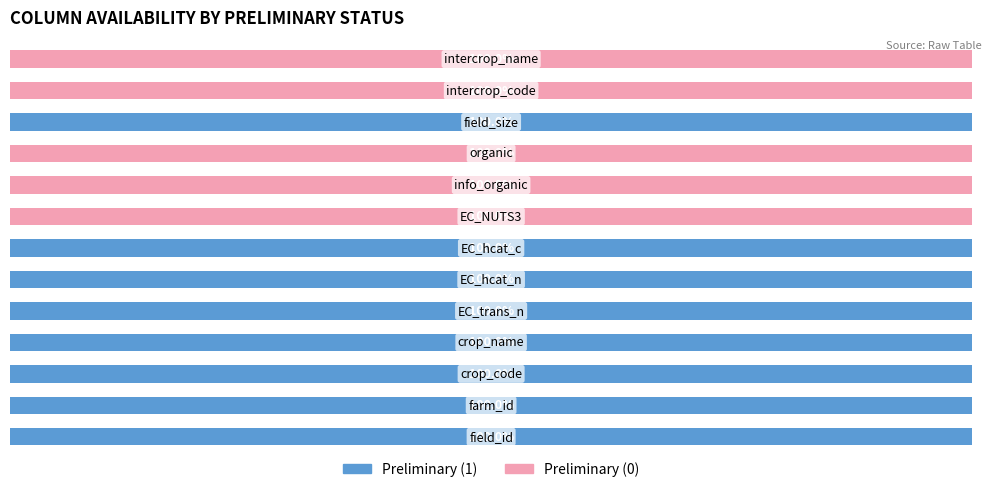

What are all the series names shown in the legend?

Preliminary (1), Preliminary (0)